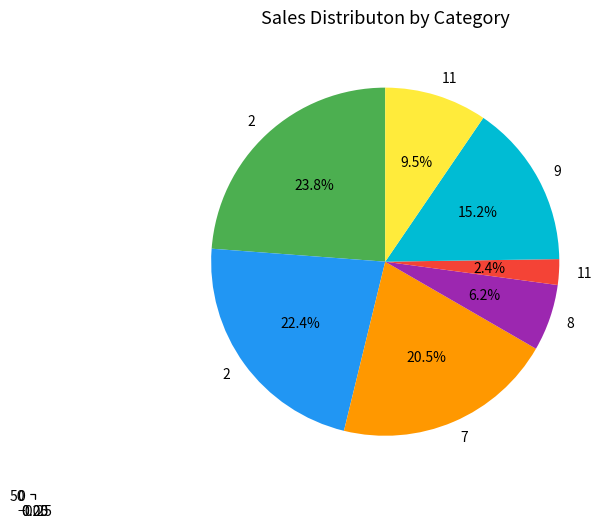

Is it true that 11 is 10% of the pie?

True